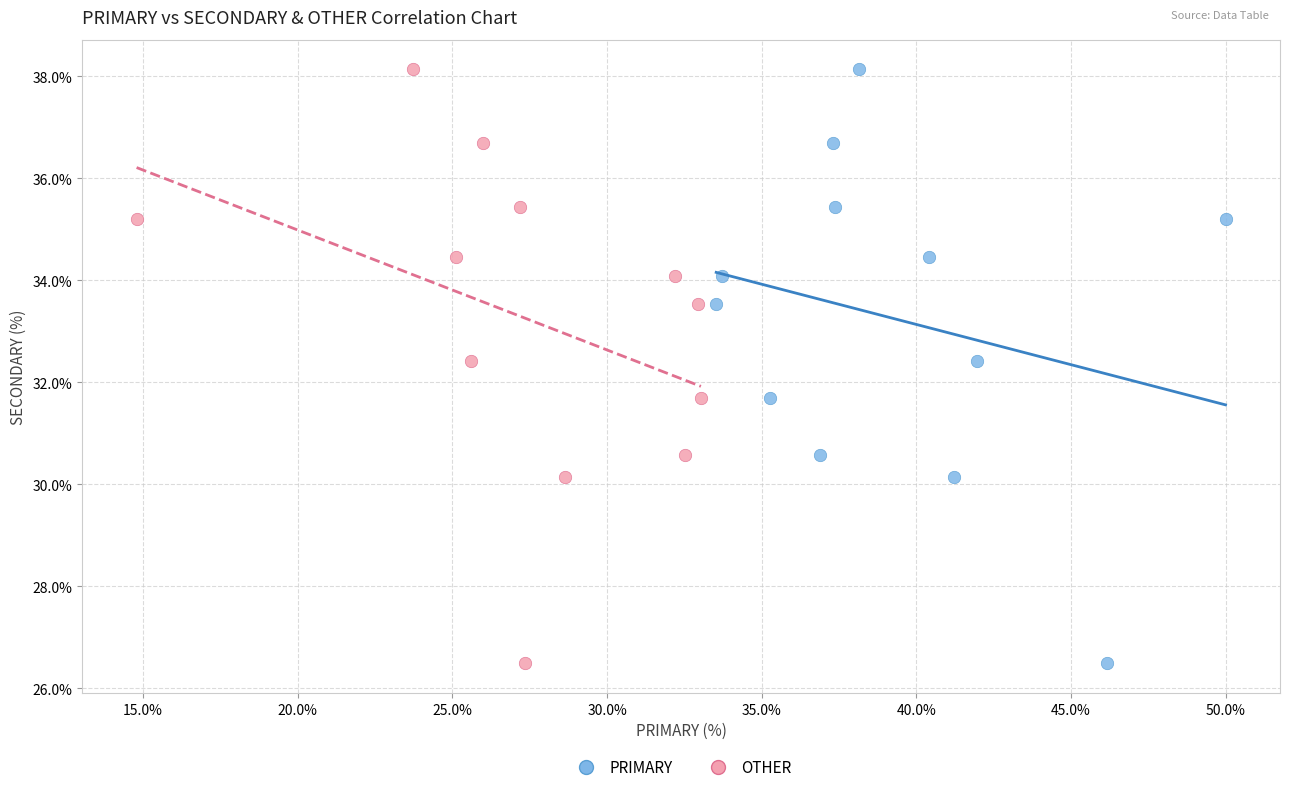

What are all the series names shown in the legend?

PRIMARY, OTHER